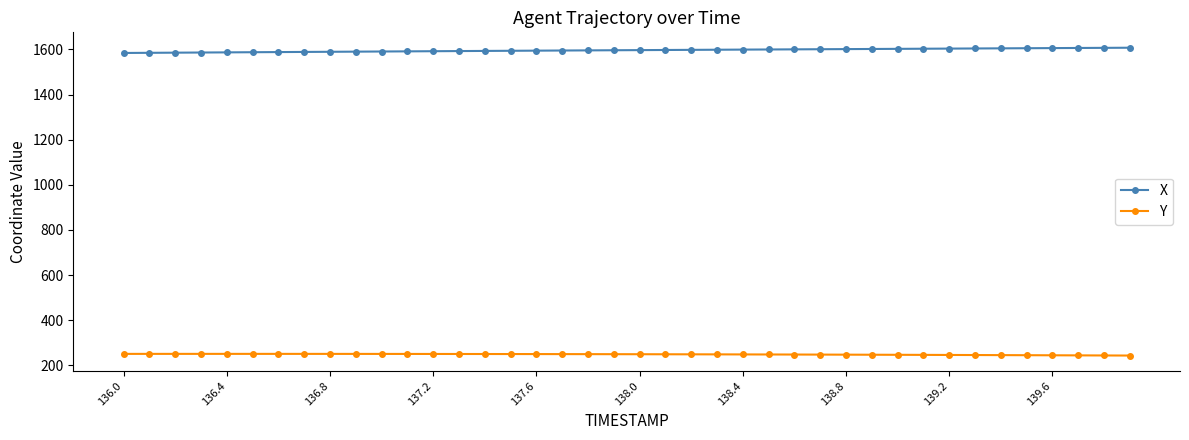

At how many categories does at least one series exceed 281?

40